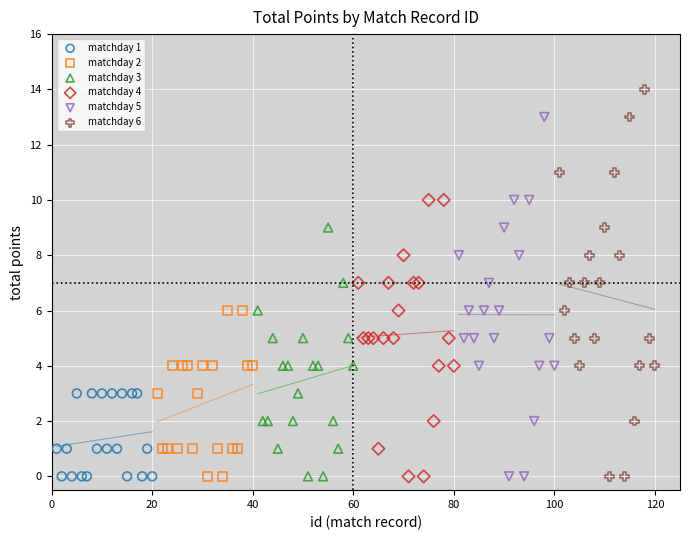

Which series reaches the maximum Y coordinate?

matchday 6